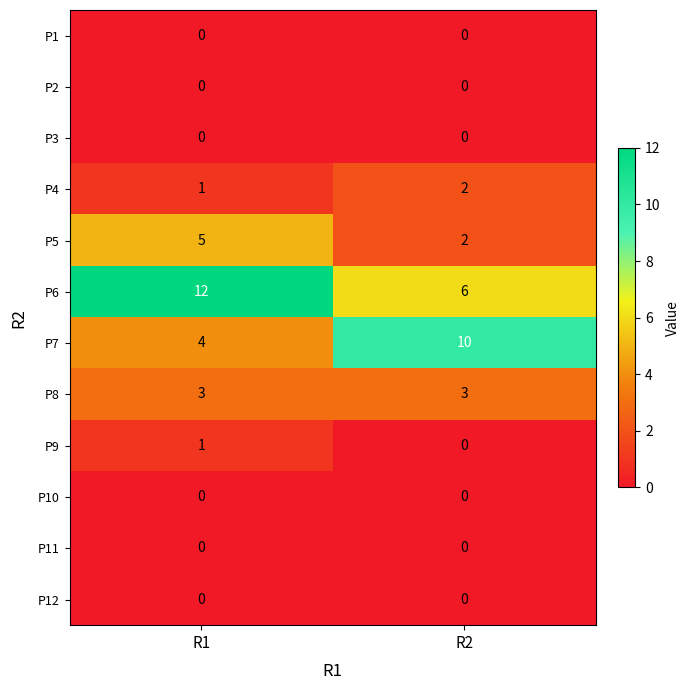

Reading left to right, list all the values displayed in this chart.

P1: R1=0	R2=0
P2: R1=0	R2=0
P3: R1=0	R2=0
P4: R1=1	R2=2
P5: R1=5	R2=2
P6: R1=12	R2=6
P7: R1=4	R2=10
P8: R1=3	R2=3
P9: R1=1	R2=0
P10: R1=0	R2=0
P11: R1=0	R2=0
P12: R1=0	R2=0